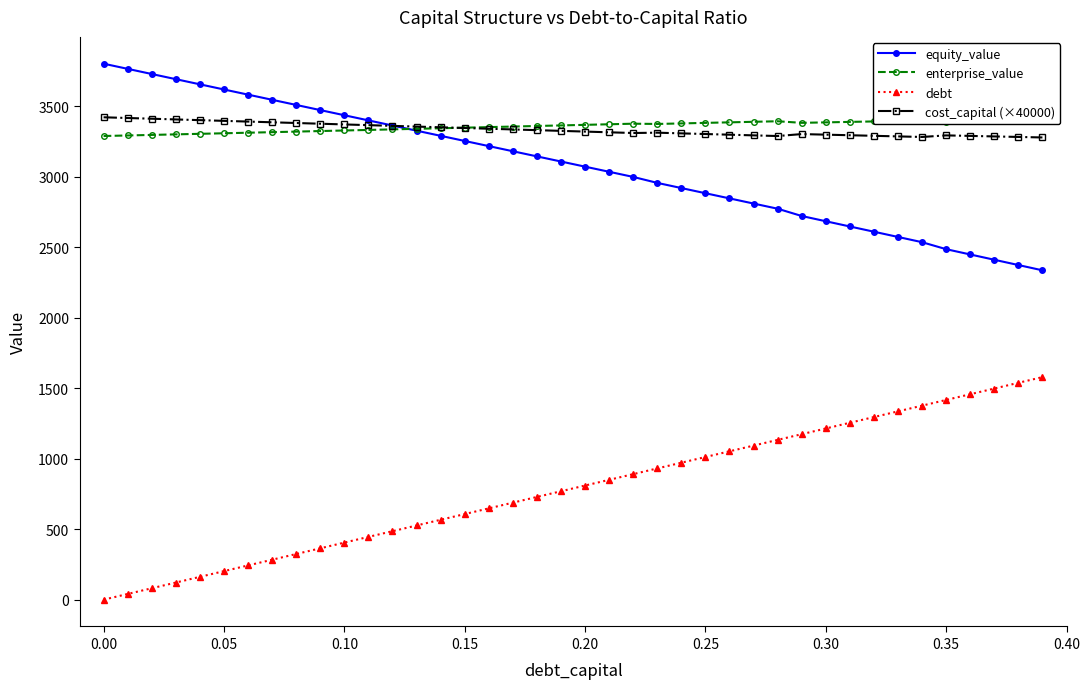

True or false: enterprise_value and cost_capital (×40000) cross at least once.

True